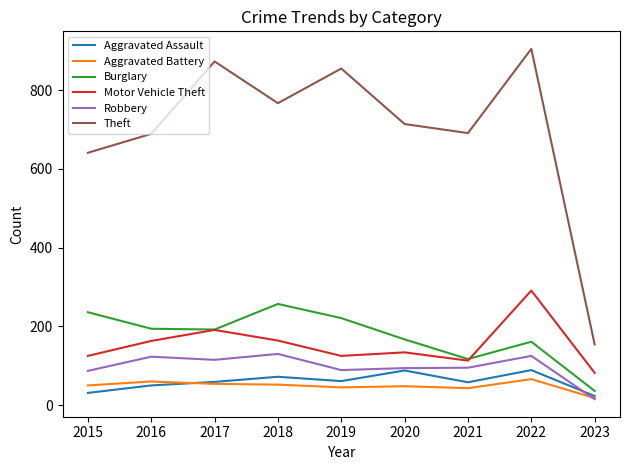

Does the chart have visible grid lines?

No